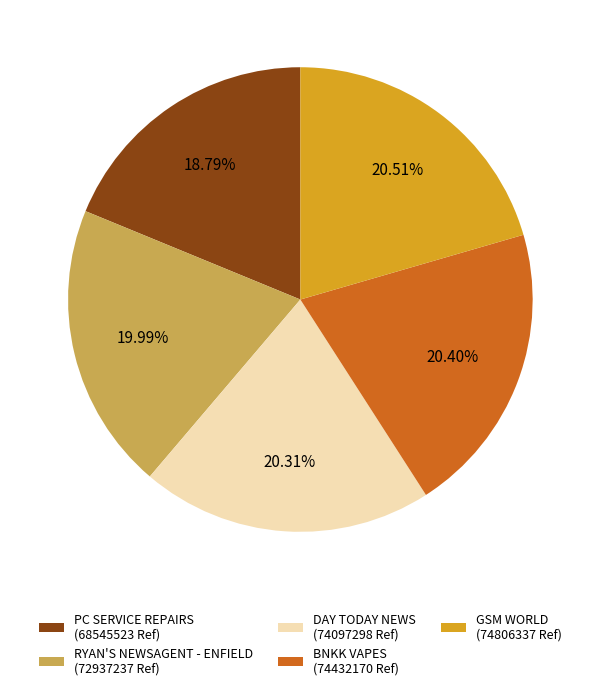

How many segments does this pie chart have?

5